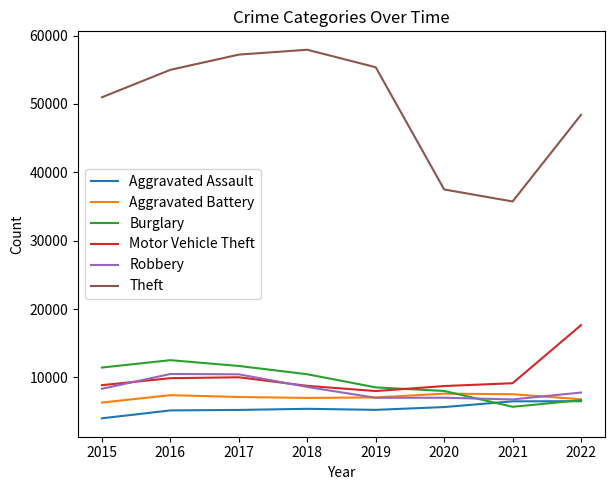

The Motor Vehicle Theft series shows 8736 at 2020. True or false?

True